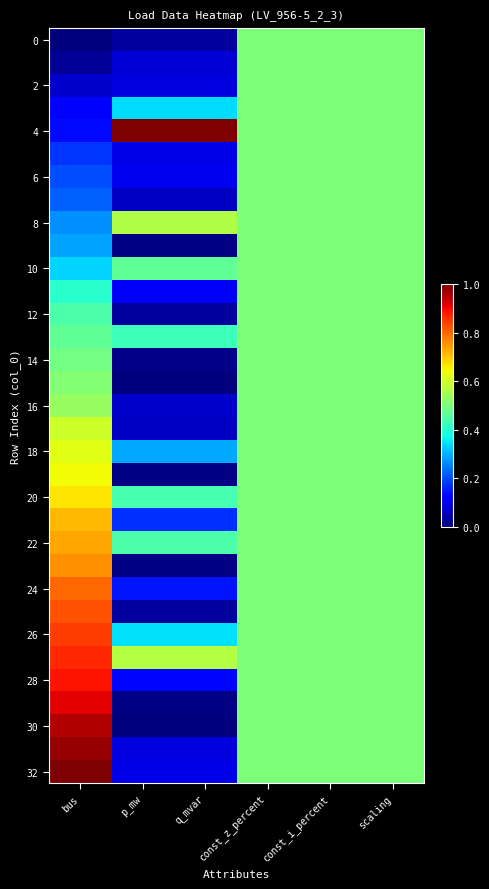

At which category does the chart reach its peak across all series?

p_mw